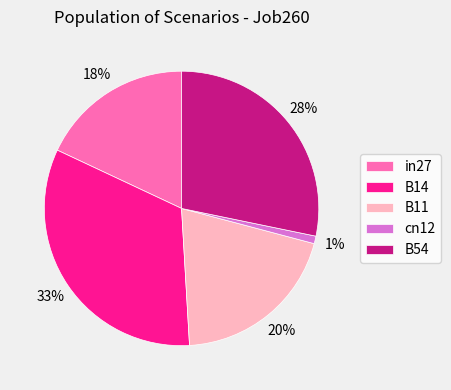

Count the number of slices in the pie.

5